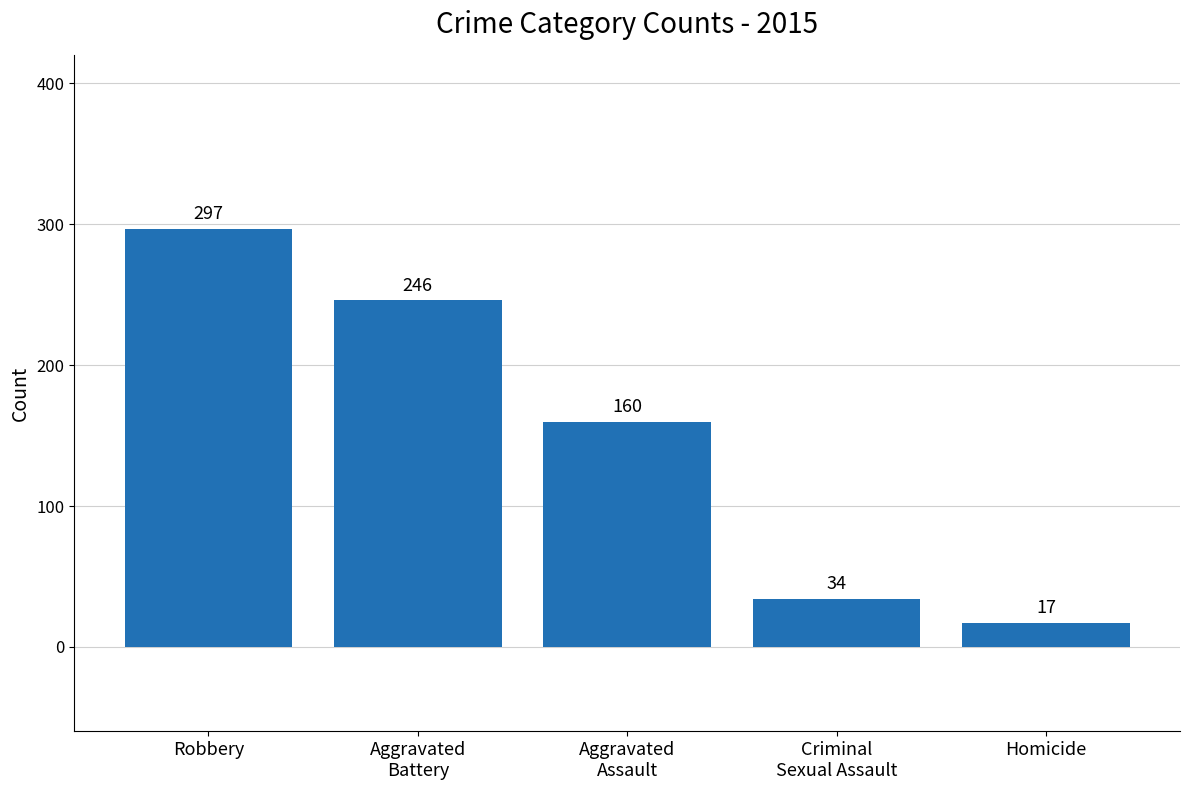

Rank the categories by value from lowest to highest.

Homicide, Criminal
Sexual Assault, Aggravated
Assault, Aggravated
Battery, Robbery